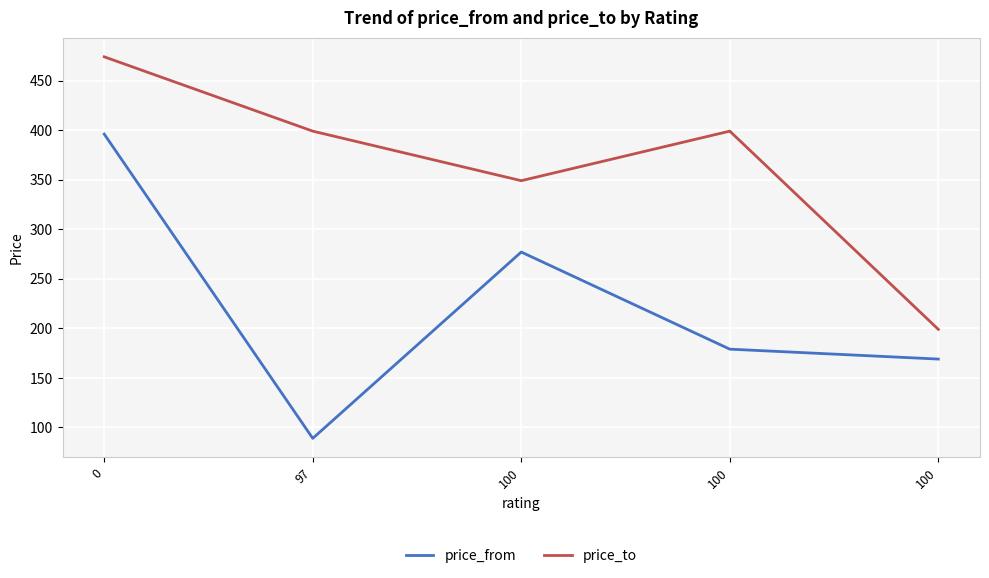

Does the chart display data point markers on the line(s)?

No